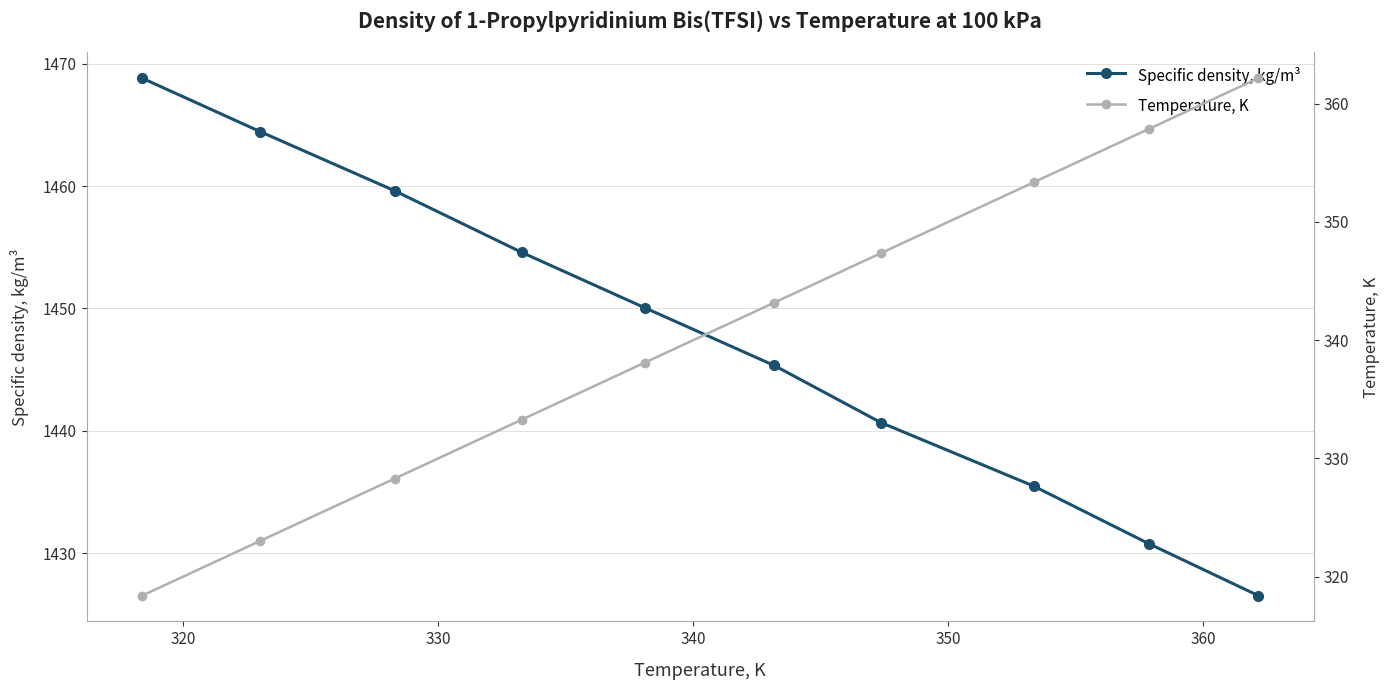

What is the value of the Specific density, kg/m³ point at the 2nd from the left?

1464.5